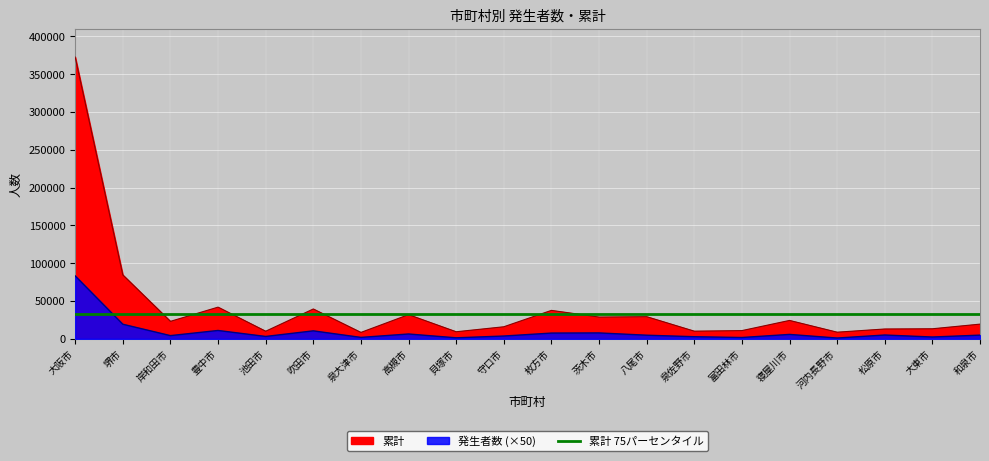

The 発生者数 series shows 2350 at 大東市. True or false?

True